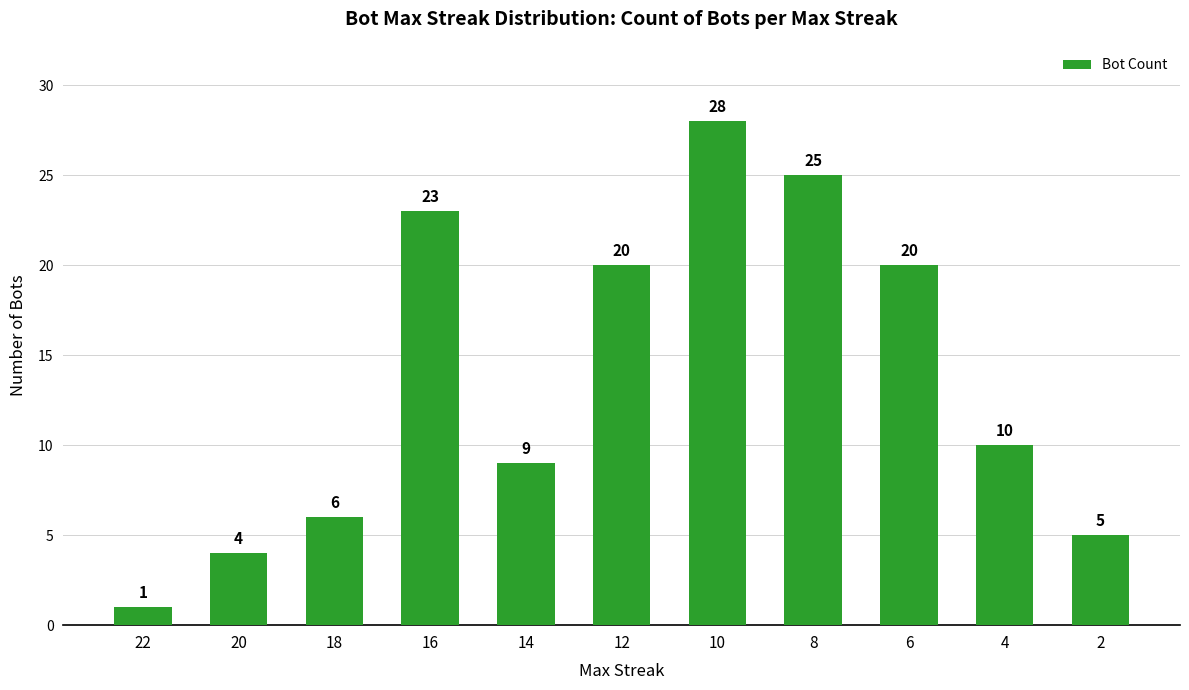

What is the change in value from 18 to 2?

-1